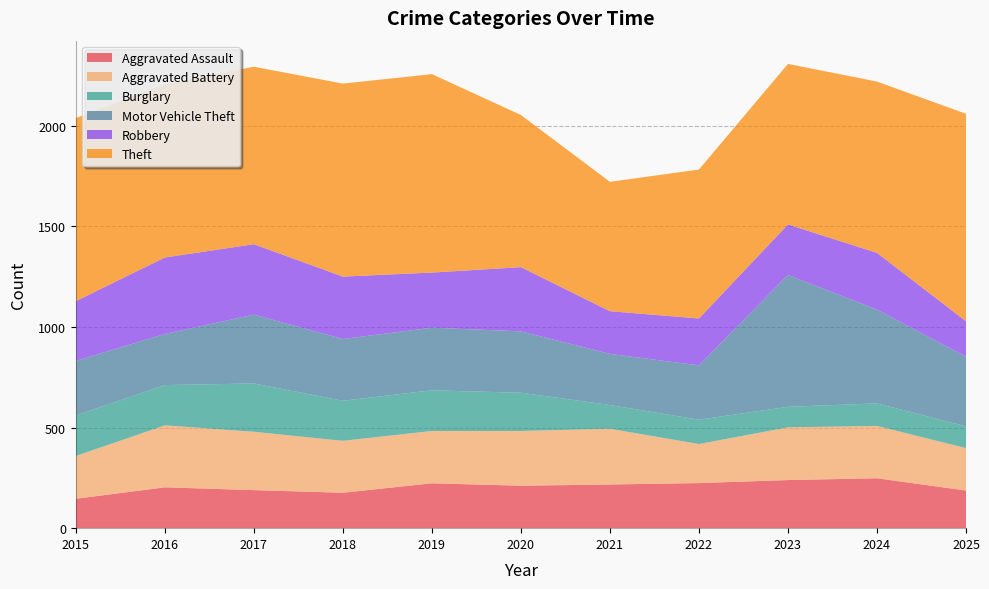

Reading left to right, list all the values displayed in this chart.

Aggravated Assault: 146	203	189	176	223	211	217	224	239	248	187
Aggravated Battery: 213	308	290	258	260	272	277	194	262	260	211
Burglary: 201	200	240	199	202	190	118	121	102	112	108
Motor Vehicle Theft: 271	254	342	307	311	305	254	270	655	466	346
Robbery: 297	380	350	310	274	319	212	233	251	282	176
Theft: 910	861	882	959	986	756	643	740	798	851	1031